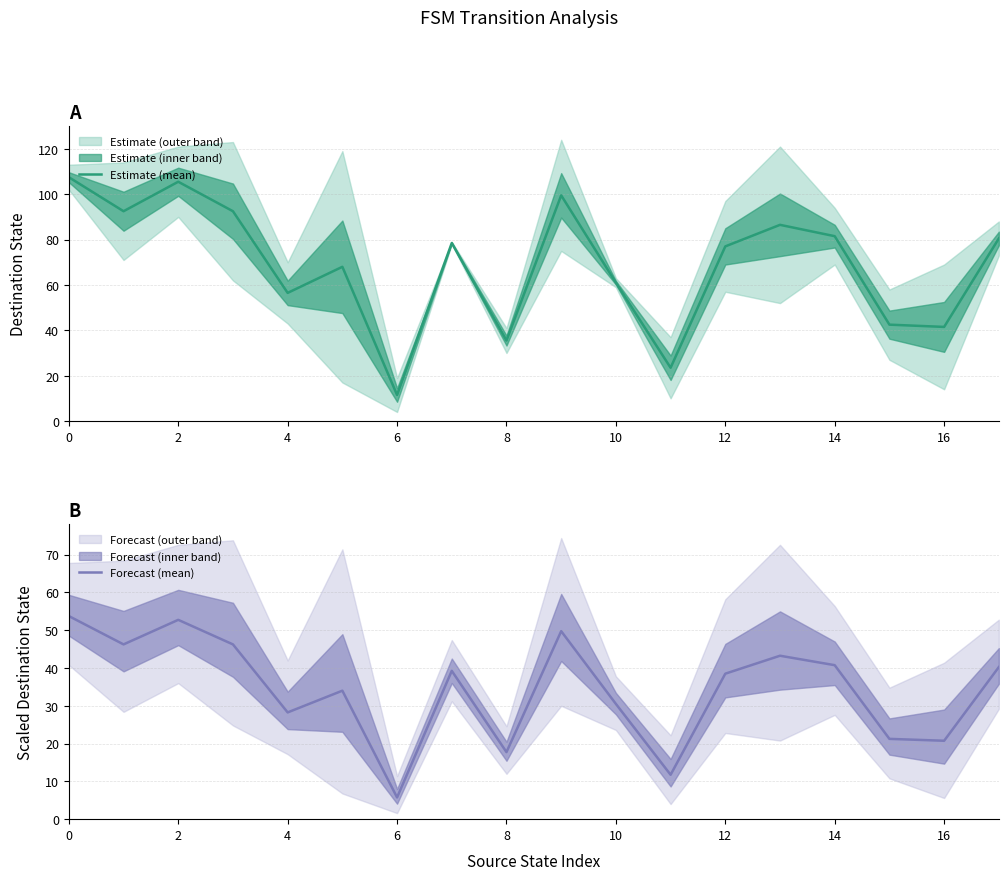

Where is Forecast (mean) nearest to the value 29?

4